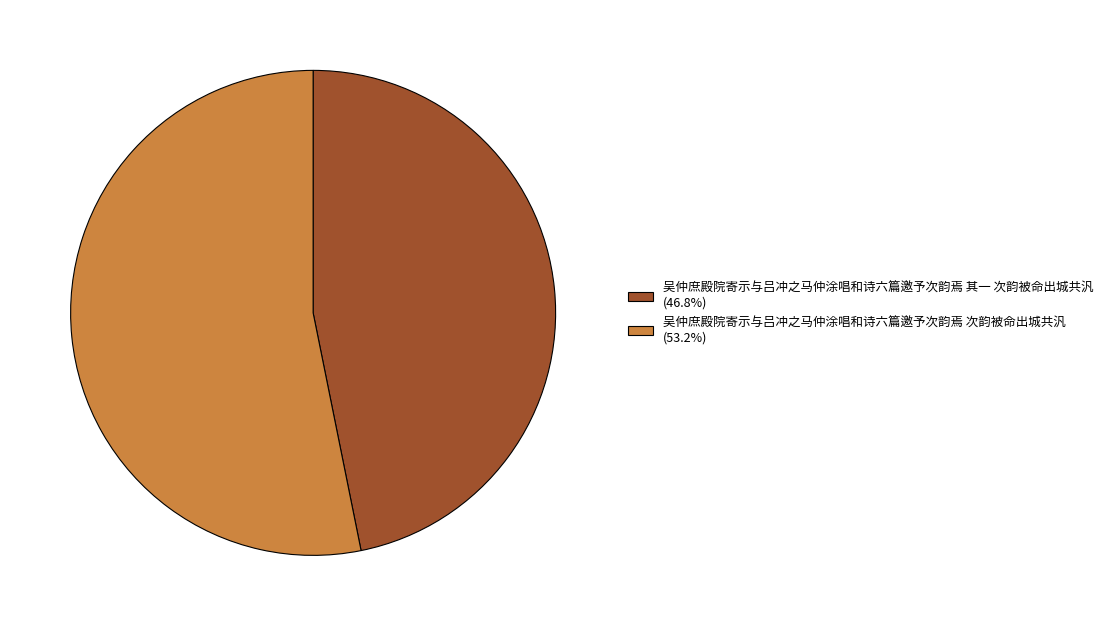

Approximately how many times larger is the value at 吴仲庶殿院寄示与吕冲之马仲涂唱和诗六篇邀予次韵焉 次韵被命出城共汎 compared to 吴仲庶殿院寄示与吕冲之马仲涂唱和诗六篇邀予次韵焉 其一 次韵被命出城共汎?

1.1